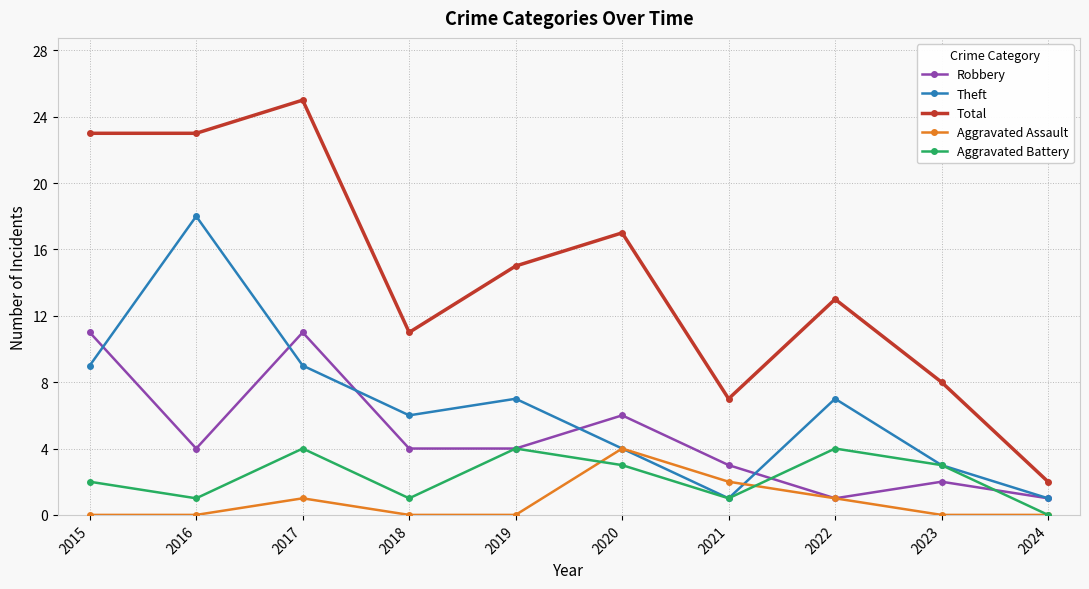

Reading right to left, transcribe all the data shown in this chart.

Robbery: 1	2	1	3	6	4	4	11	4	11
Theft: 1	3	7	1	4	7	6	9	18	9
Total: 2	8	13	7	17	15	11	25	23	23
Aggravated Assault: 0	0	1	2	4	0	0	1	0	0
Aggravated Battery: 0	3	4	1	3	4	1	4	1	2